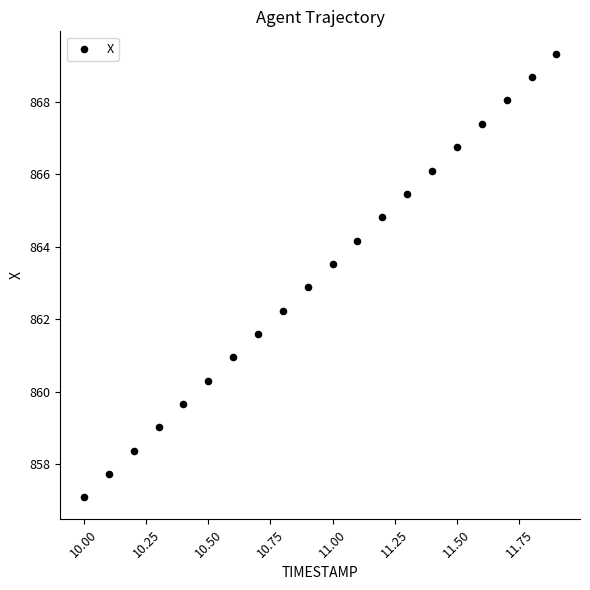

What is the range of Y values (max minus min)?

12.3